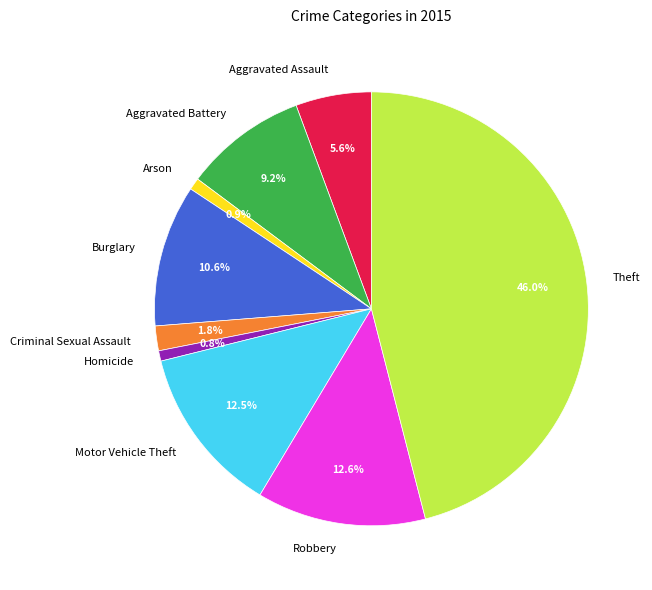

To the nearest percent, what percentage of the pie is Burglary?

11%